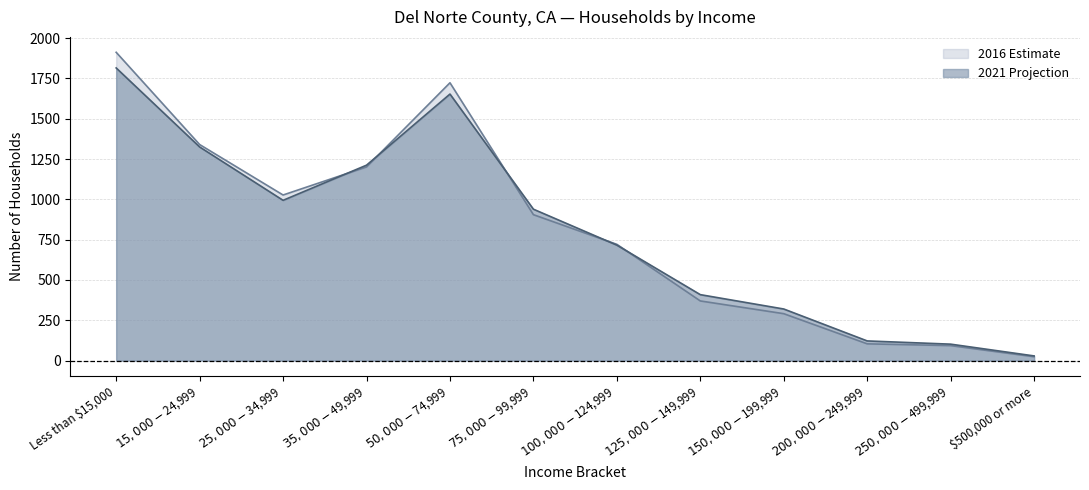

Which series ends up on top after the final intersection of 2016 Estimate and 2021 Projection?

2021 Projection